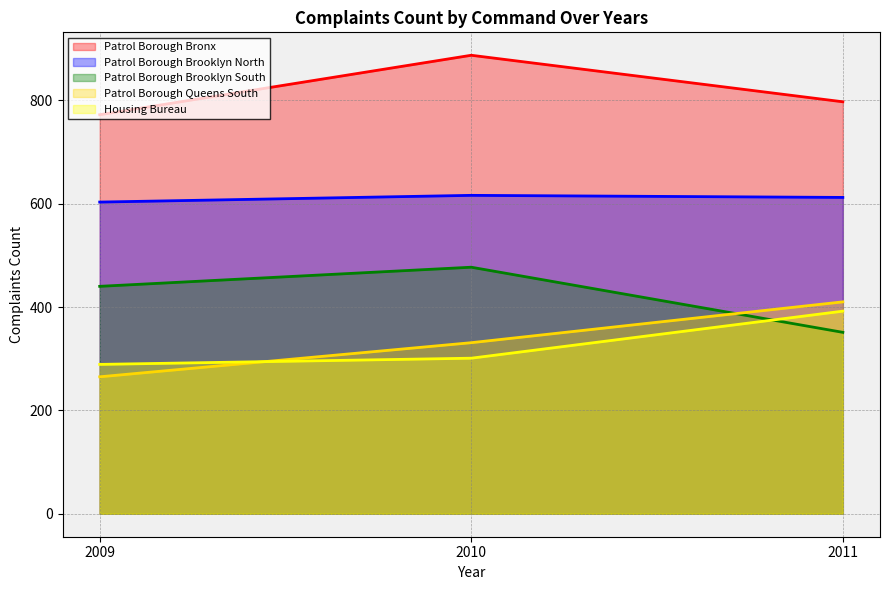

How many data points in Patrol Borough Bronx are less than 797?

1